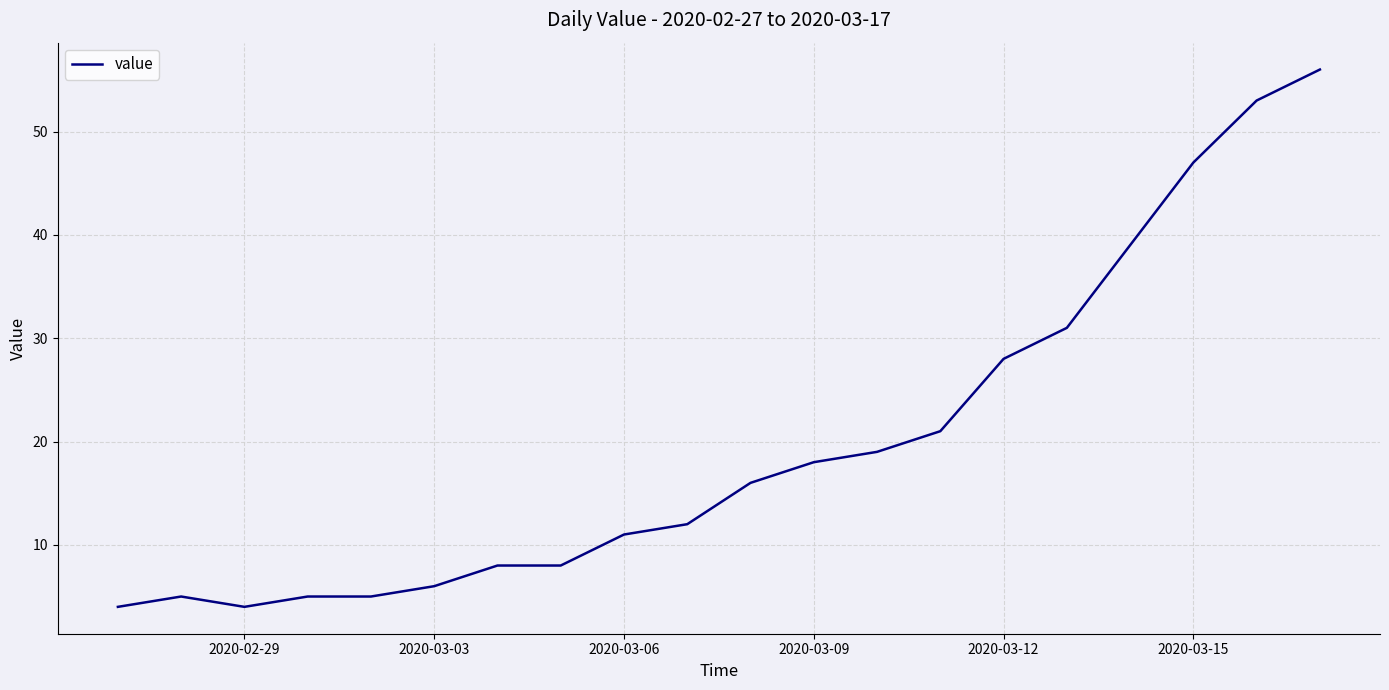

Reading right to left, what are all the values shown in this chart?

56	53	47	39	31	28	21	19	18	16	12	11	8	8	6	5	5	4	5	4